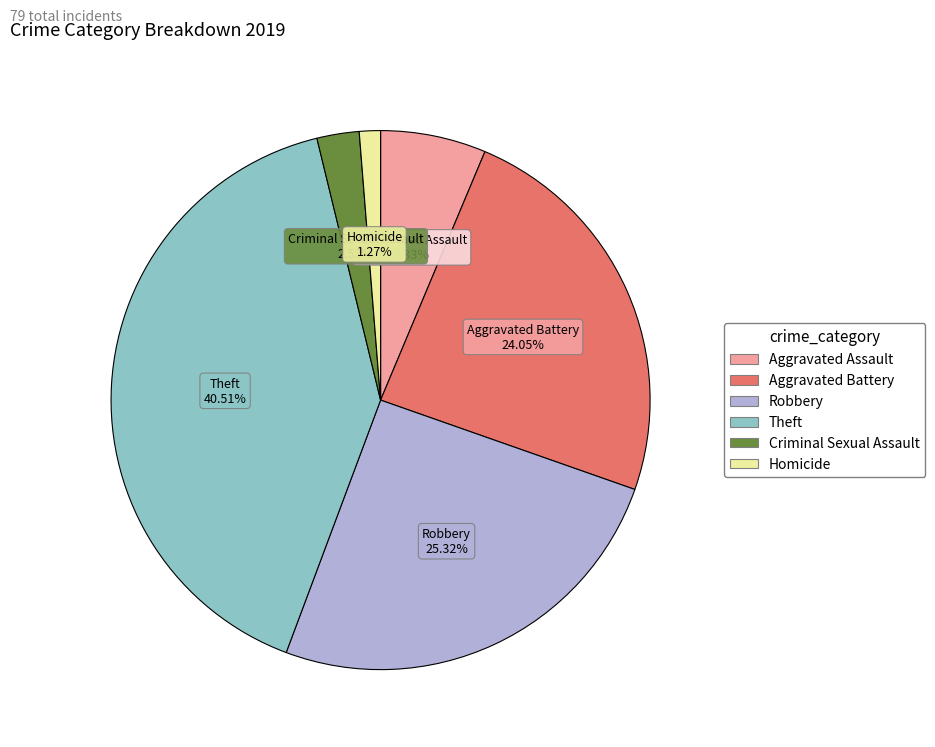

Between Aggravated Battery and Theft, which is larger?

Theft